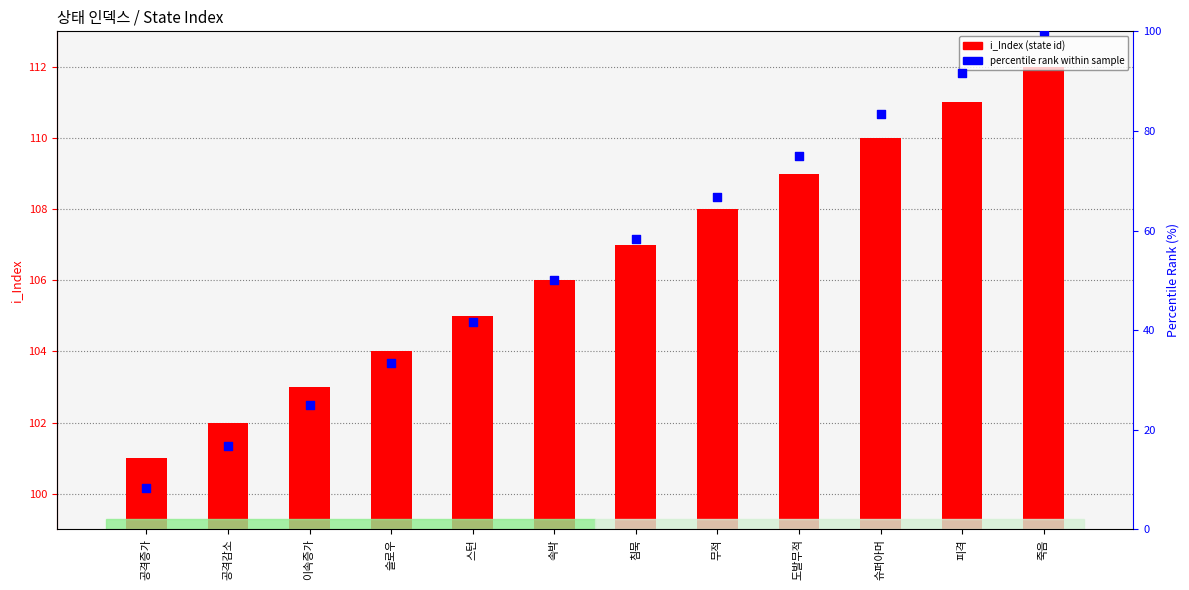

At how many categories does at least one series exceed 60?

12